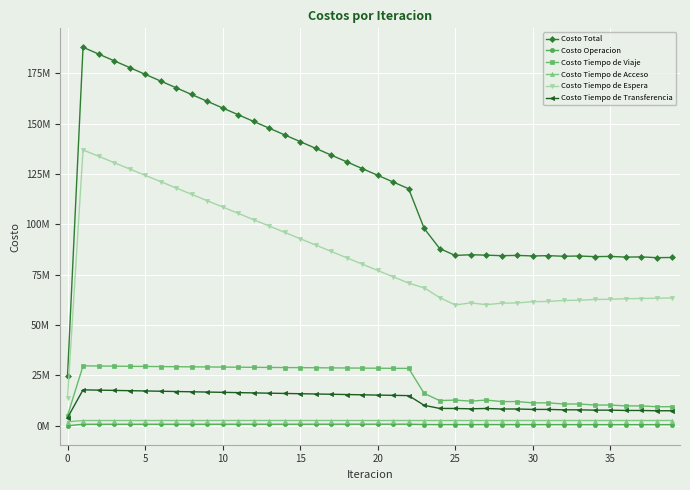

True or false: Costo Operacion and Costo Tiempo de Transferencia intersect in this chart.

False